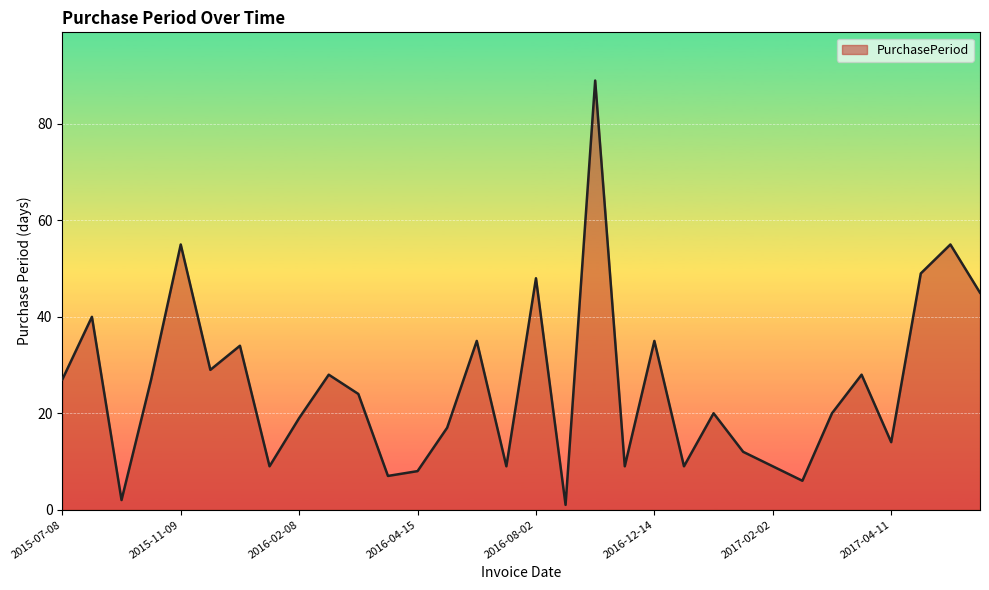

What is the maximum value shown in the chart?

89